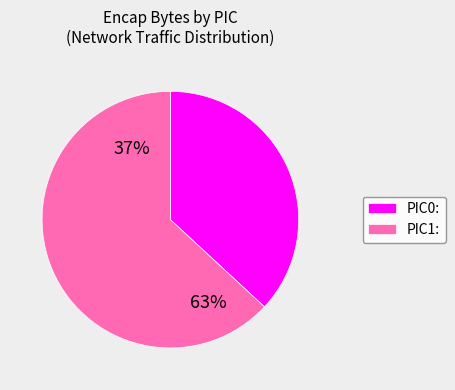

Rank the categories by value from lowest to highest.

PIC0:, PIC1: